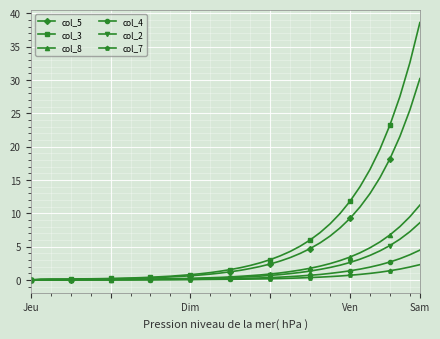

What is the value of the col_5 point at the 21st from the left?

1.2